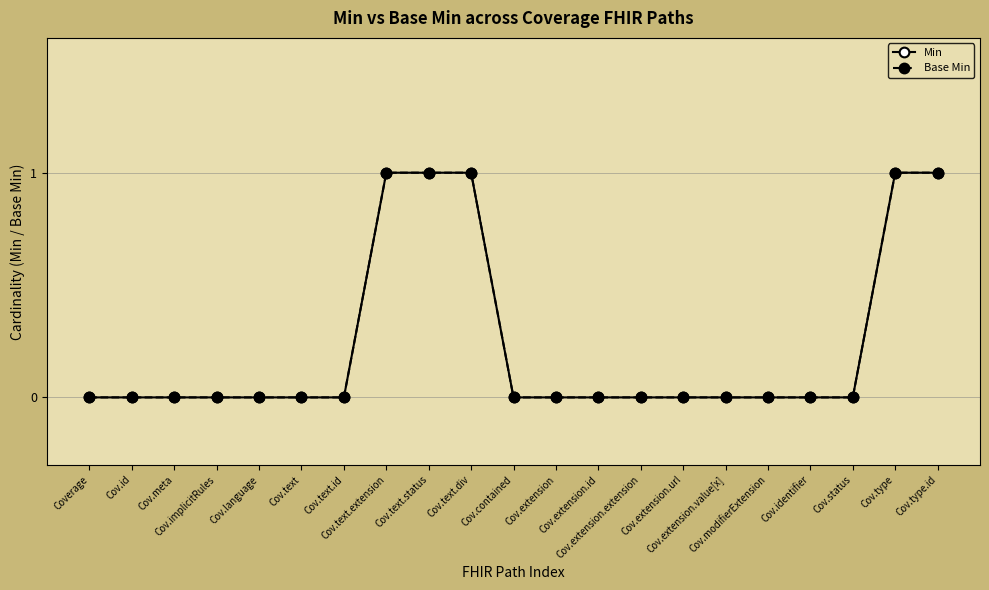

Does the chart have visible grid lines?

Yes